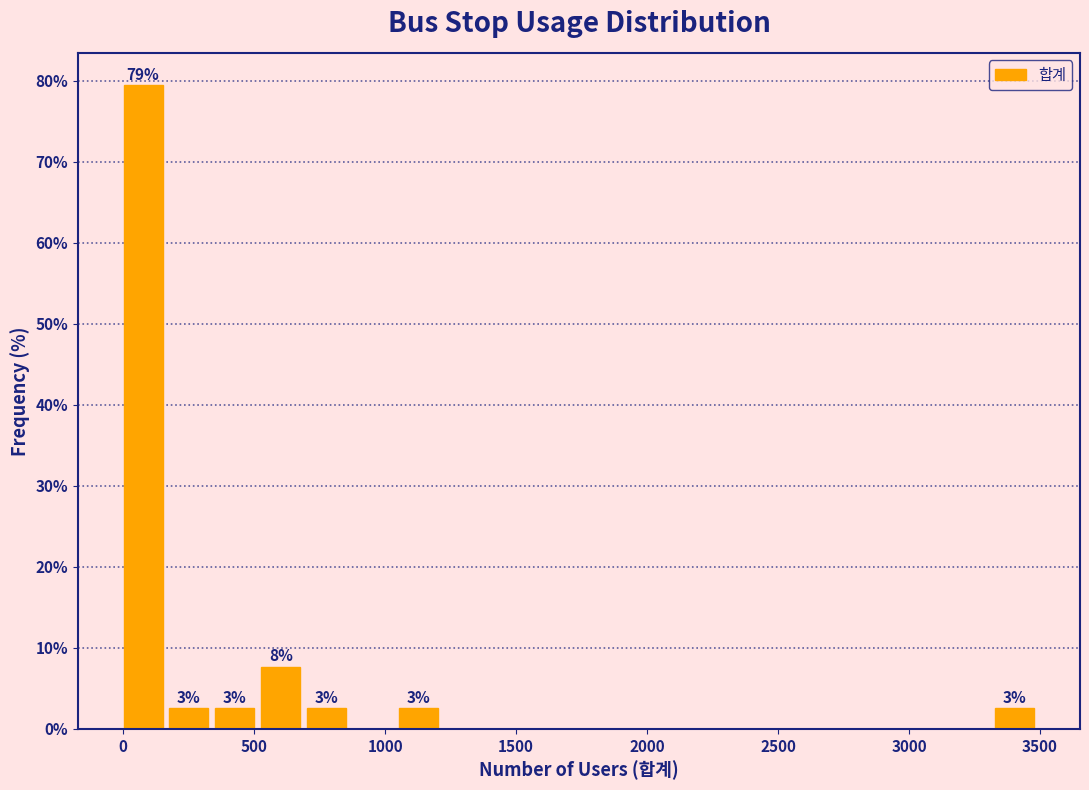

Read against the x-axis, roughly where is the centre of the tallest bar?

100